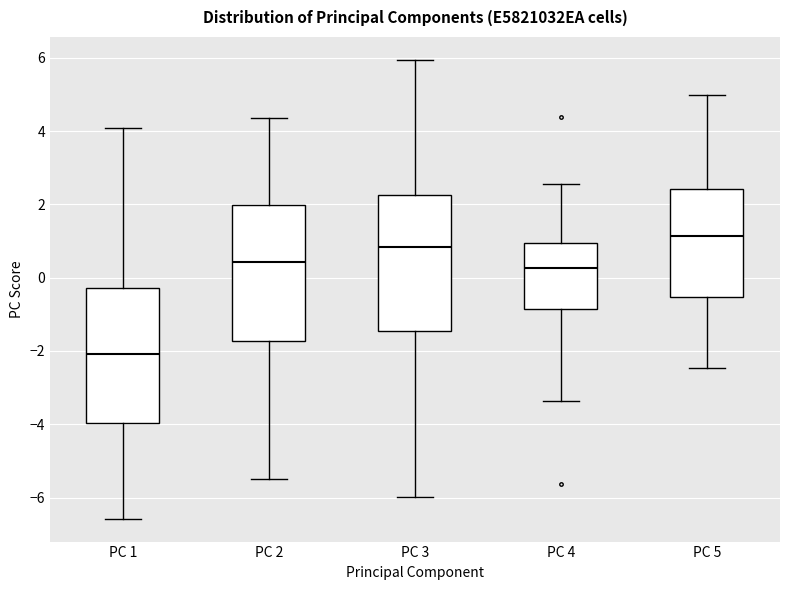

Which box has the lowest median line?

PC 1